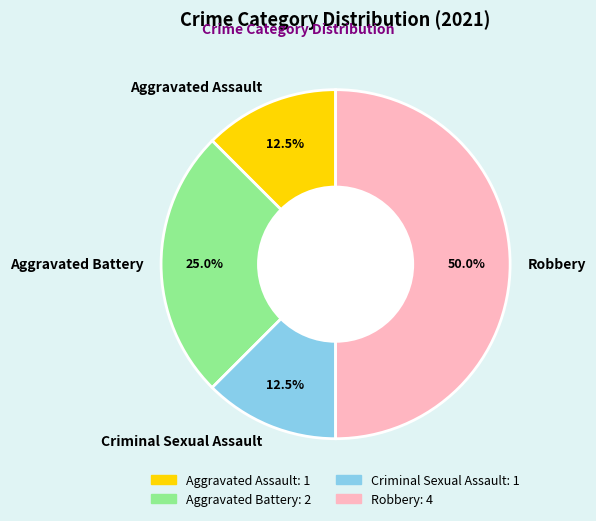

Is it true that Robbery is 50% of the pie?

True